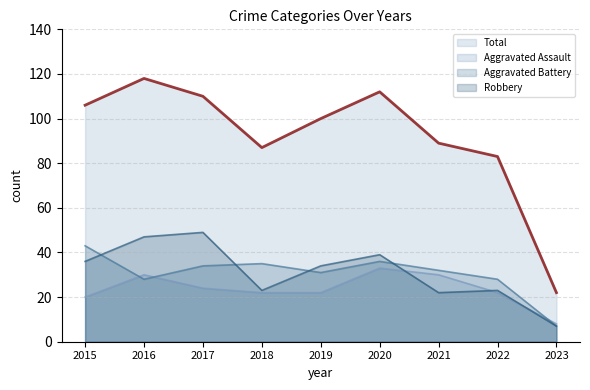

What is the difference between the highest and lowest values at 2022?

61